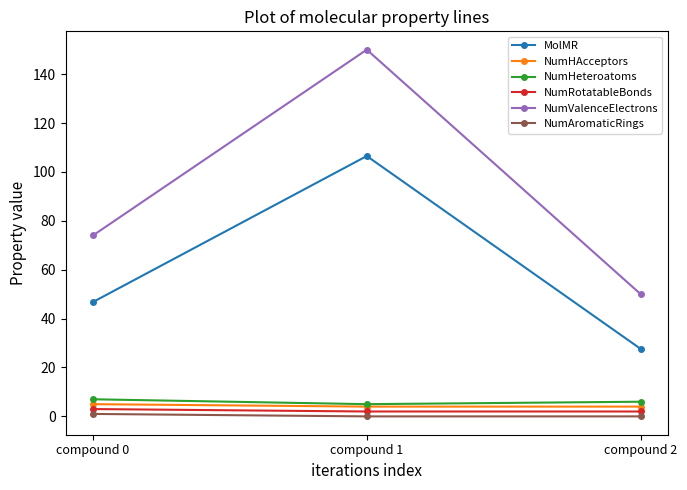

Reading right to left, extract all data points from this chart.

MolMR: compound 2=27.6	compound 1=106.5	compound 0=46.8
NumHAcceptors: compound 2=4.0	compound 1=4.0	compound 0=5.0
NumHeteroatoms: compound 2=6.0	compound 1=5.0	compound 0=7.0
NumRotatableBonds: compound 2=2.0	compound 1=2.0	compound 0=3.0
NumValenceElectrons: compound 2=50.0	compound 1=150.0	compound 0=74.0
NumAromaticRings: compound 2=0.0	compound 1=0.0	compound 0=1.0